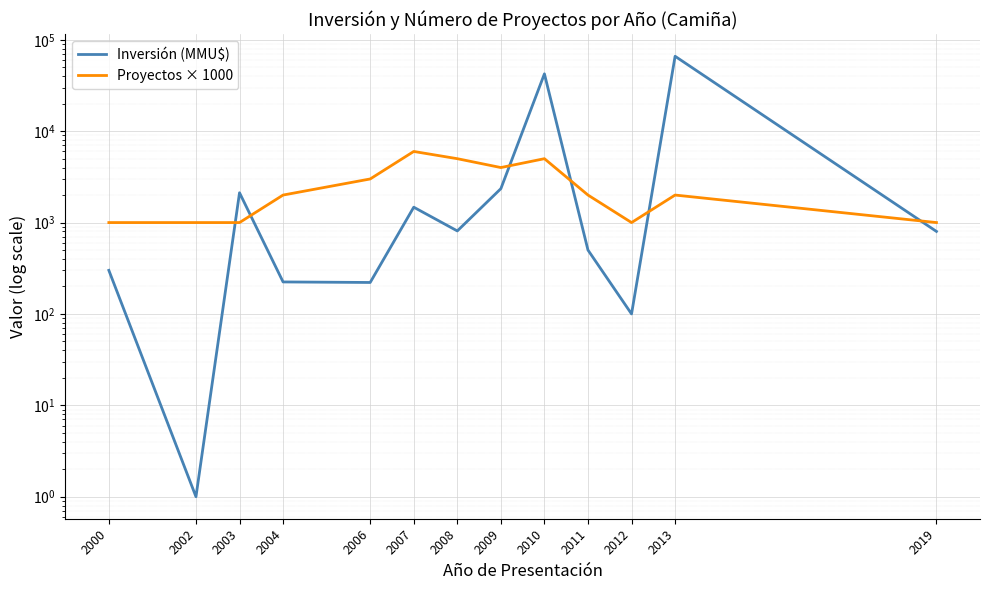

How many data points does each series have?

13